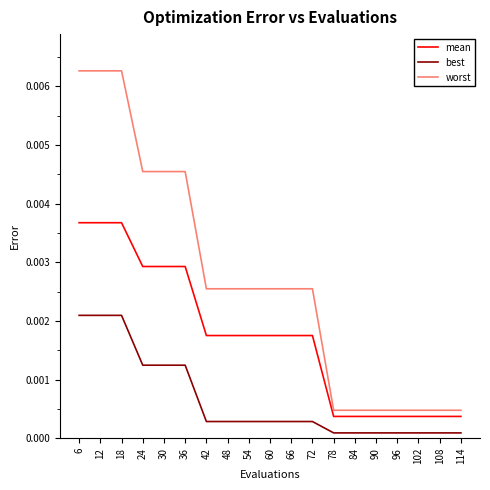

Which series changed the most between 72 and 78?

worst